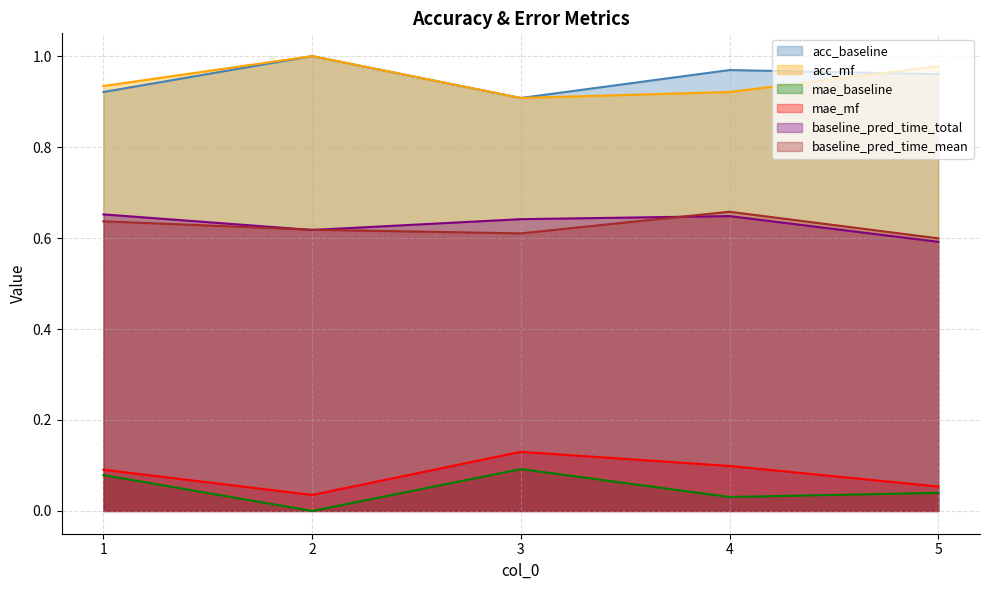

Rank the series at 1 from lowest to highest value.

mae_baseline, mae_mf, baseline_pred_time_mean, baseline_pred_time_total, acc_baseline, acc_mf